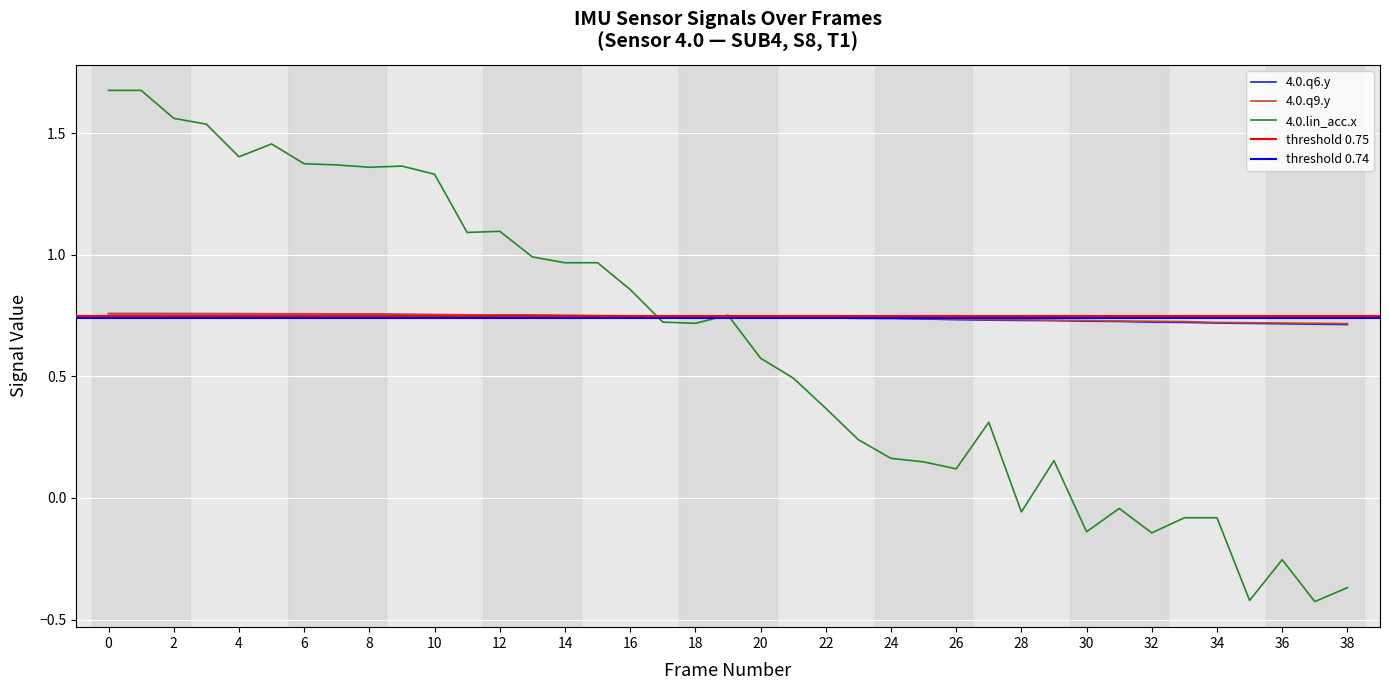

True or false: 4.0.q6.y has more than 1 interior local peaks.

False